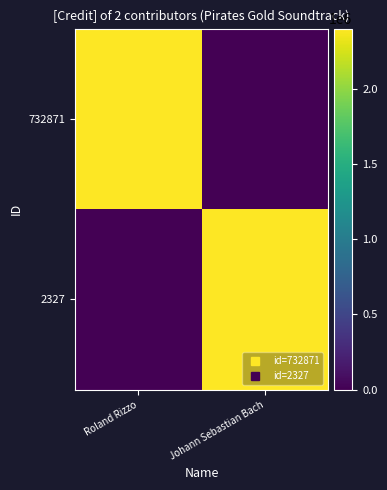

At Roland Rizzo, list the series in order from smallest to largest.

2327, 732871